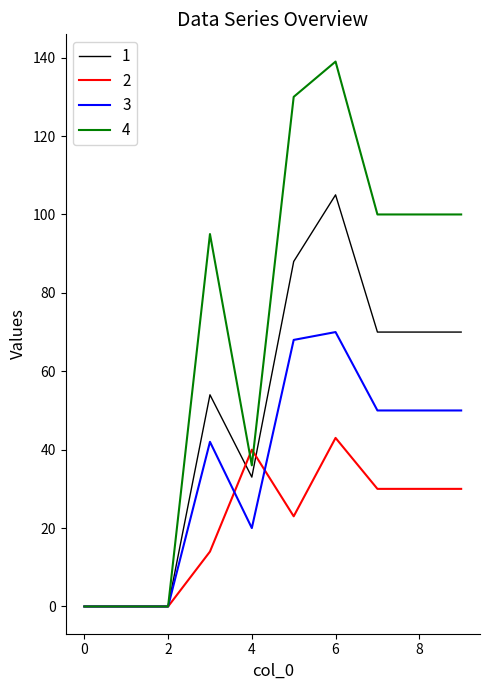

List the series in order of their peak value, lowest first.

2, 3, 1, 4